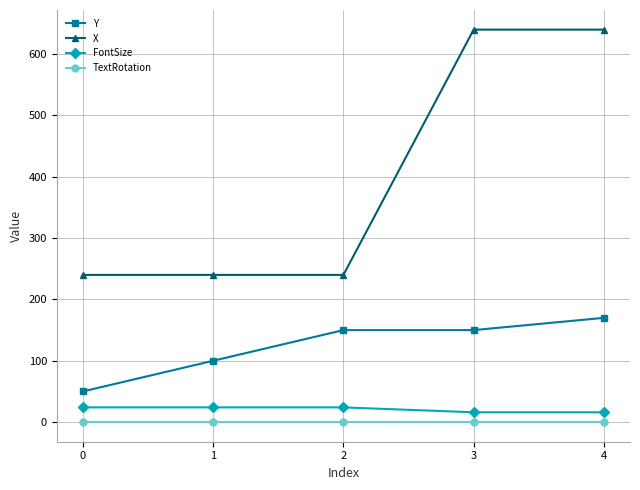

Which series changed the most between 1 and 2?

Y